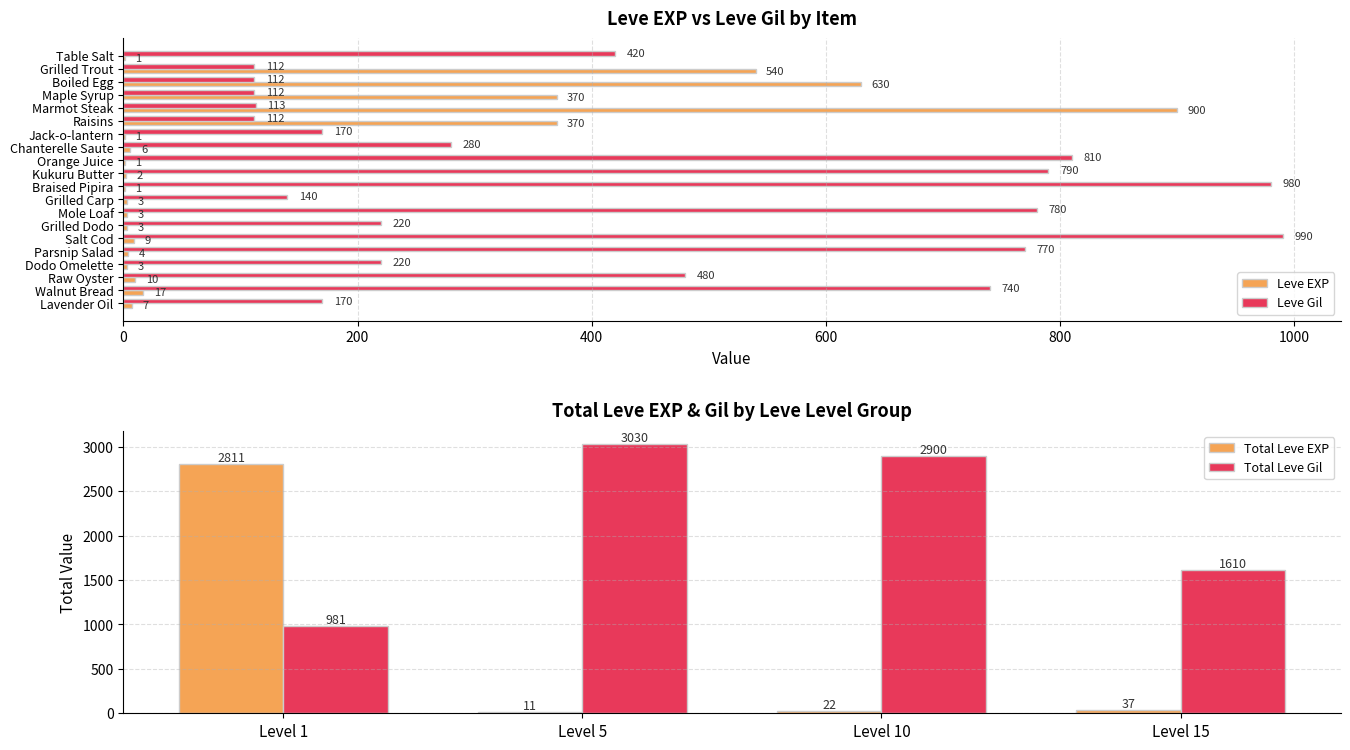

Which has a higher value, Grilled Trout or Orange Juice?

Grilled Trout